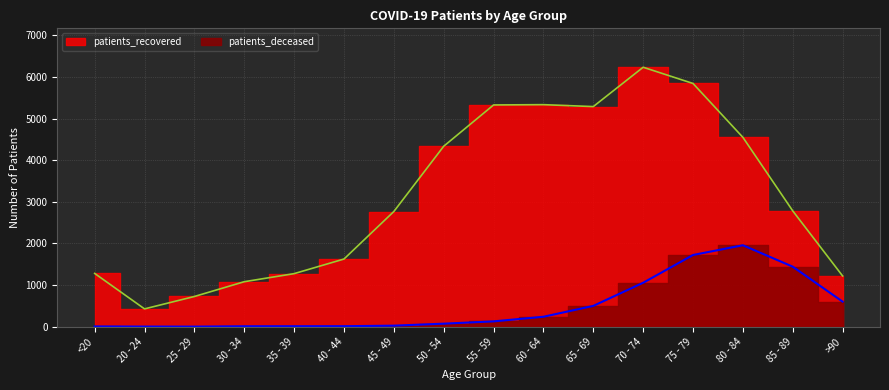

True or false: patients_recovered and patients_deceased intersect in this chart.

False